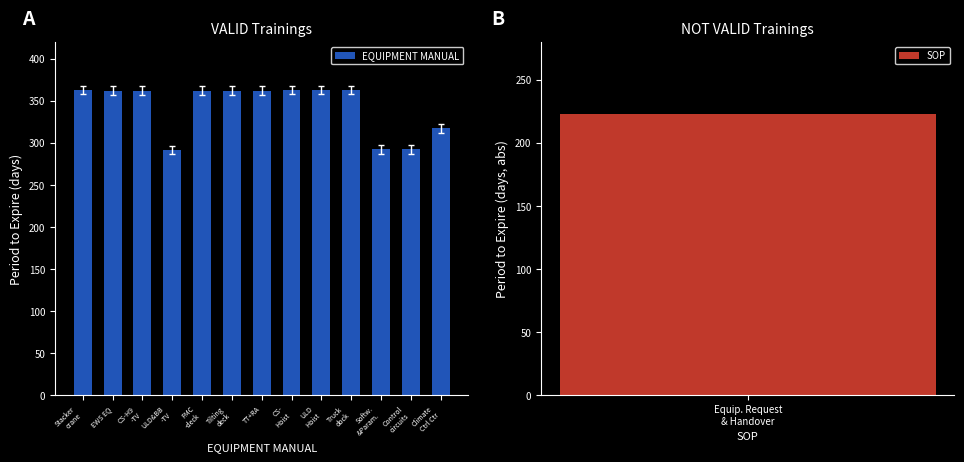

What is the change in value from ULD
Hoist to Control
circuits?

-71